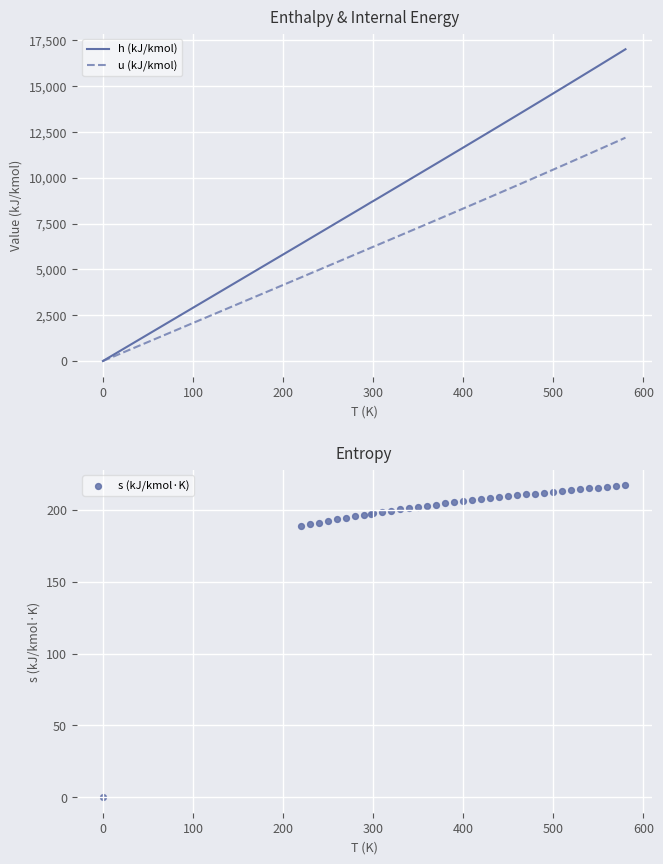

At how many categories does at least one series exceed 14867?

8